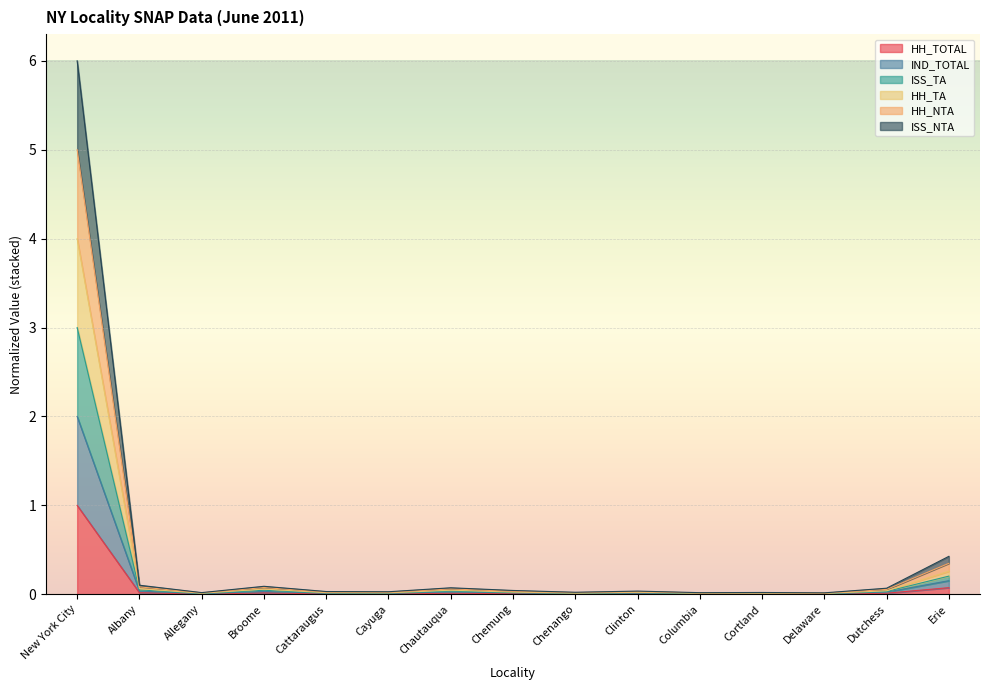

True or false: HH_TOTAL and ISS_NTA cross at least once.

False